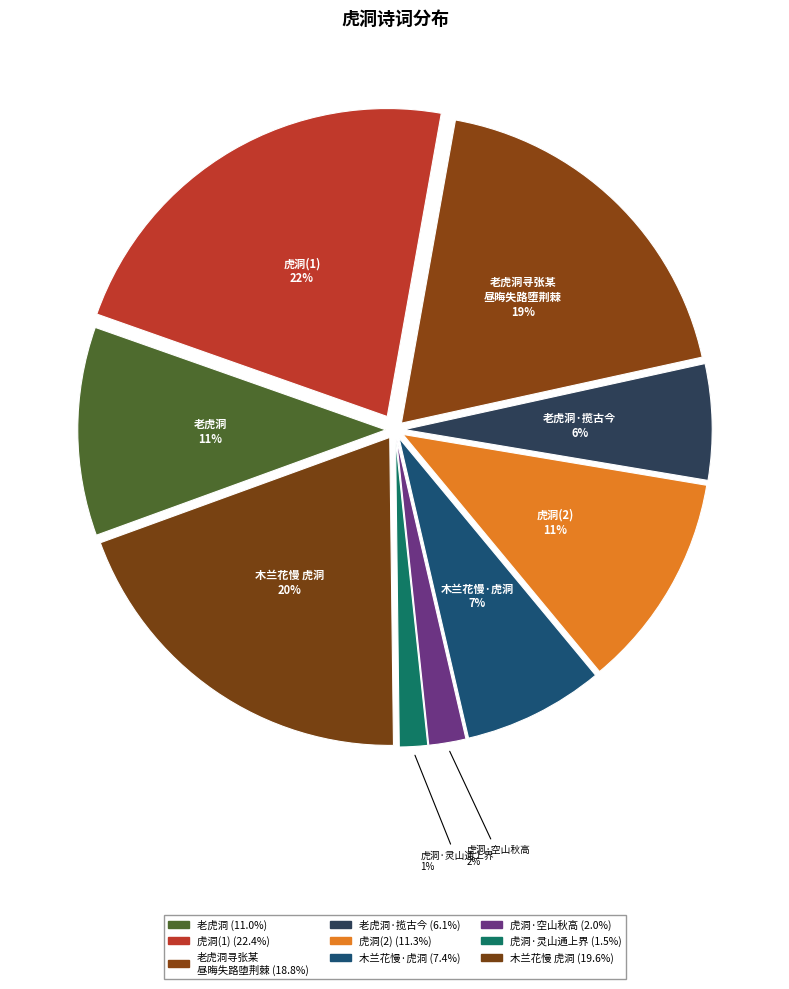

Rank the categories by value from lowest to highest.

虎洞·灵山通上界, 虎洞·空山秋高木叶黄, 老虎洞·我欲因之揽古今, 木兰花慢·虎洞, 老虎洞, 虎洞, 老虎洞寻张某昼晦失路堕荆棘中野宿达旦见张治酒慰劳因述其事, 木兰花慢 虎洞, 虎洞